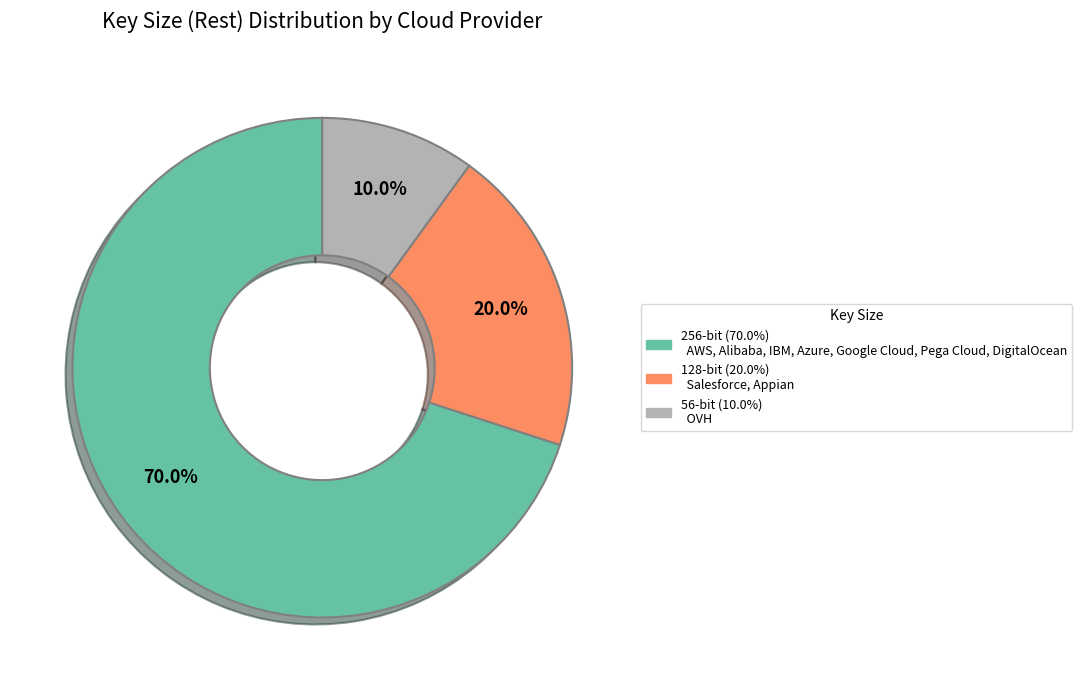

Does any single category account for the majority?

Yes